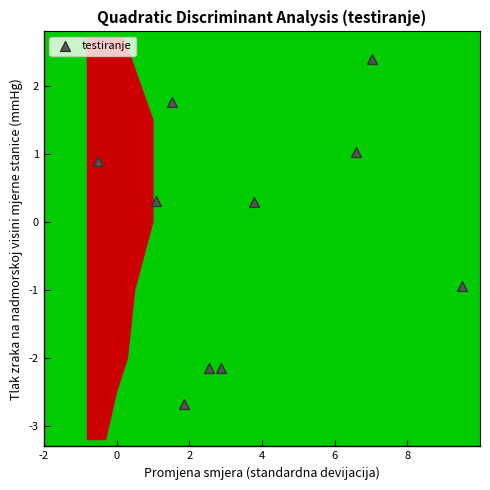

What is the range of Y values (max minus min)?

5.1